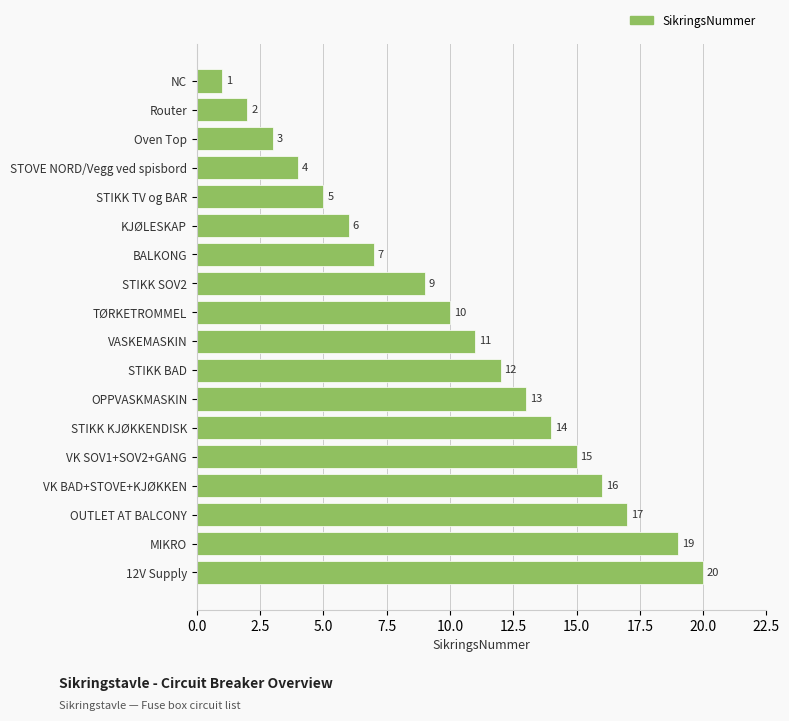

What is the maximum value shown in the chart?

20